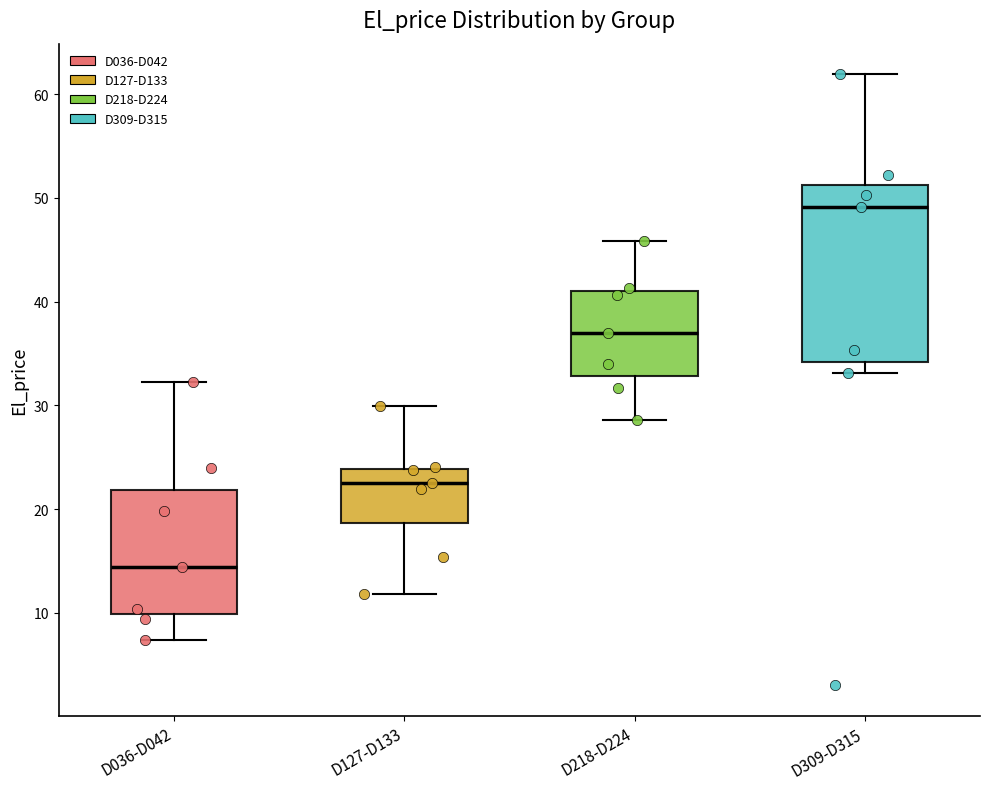

Reading left to right, transcribe this box plot: for each box, give where its median line is, the range the box spans, and where its two whiskers end, as read against the y-axis. The values are not printed on the chart, so give them approximately, as read against the axis.

D036-D042: median 14, box 10 to 22, whiskers 7 to 32
D127-D133: median 23, box 19 to 24, whiskers 12 to 30
D218-D224: median 37, box 33 to 41, whiskers 29 to 46
D309-D315: median 49, box 34 to 51, whiskers 33 to 62